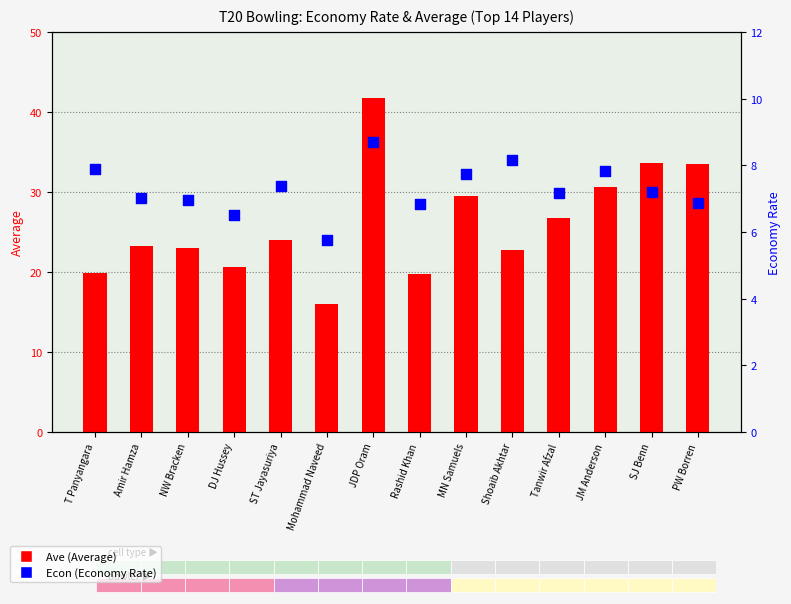

What is the total value across all series at MN Samuels?

37.3